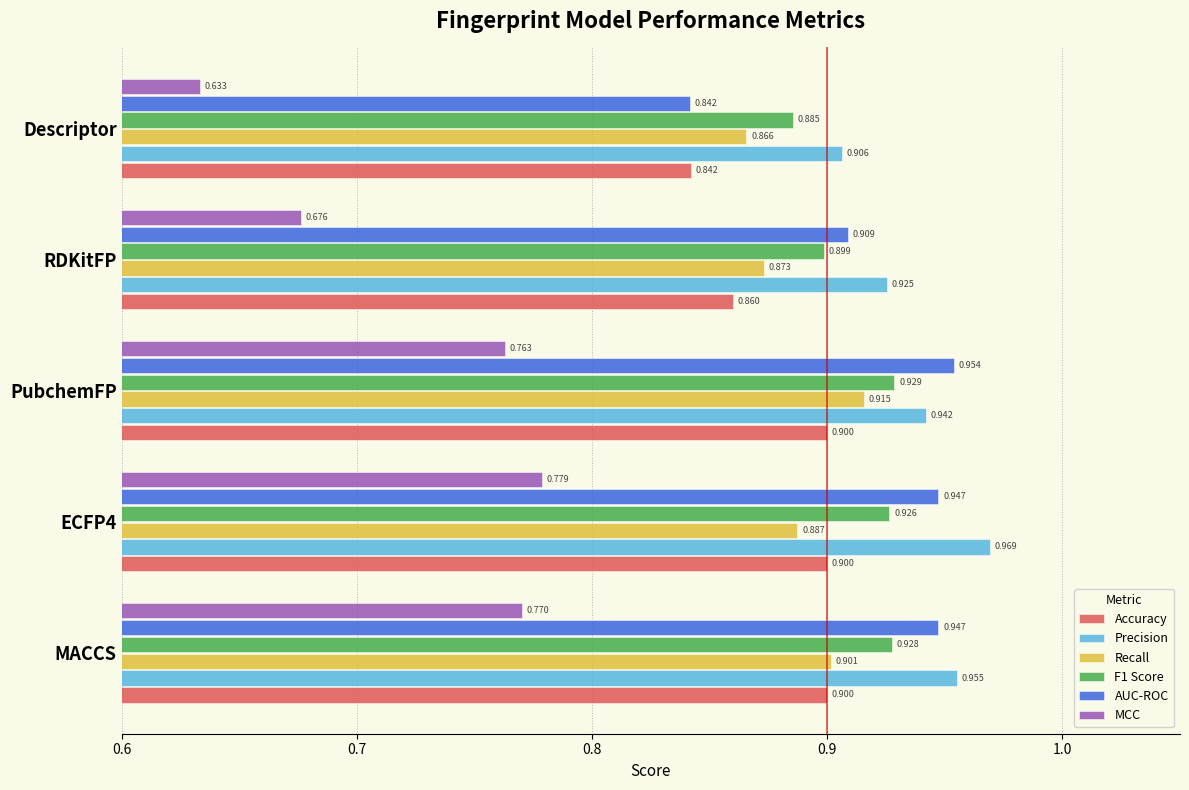

Which series has the largest range (max minus min)?

MCC